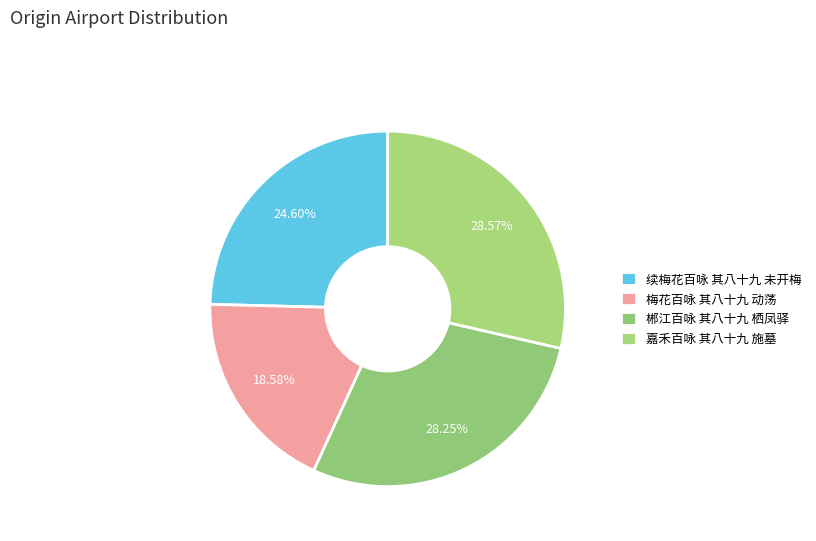

Count the number of slices in the pie.

4